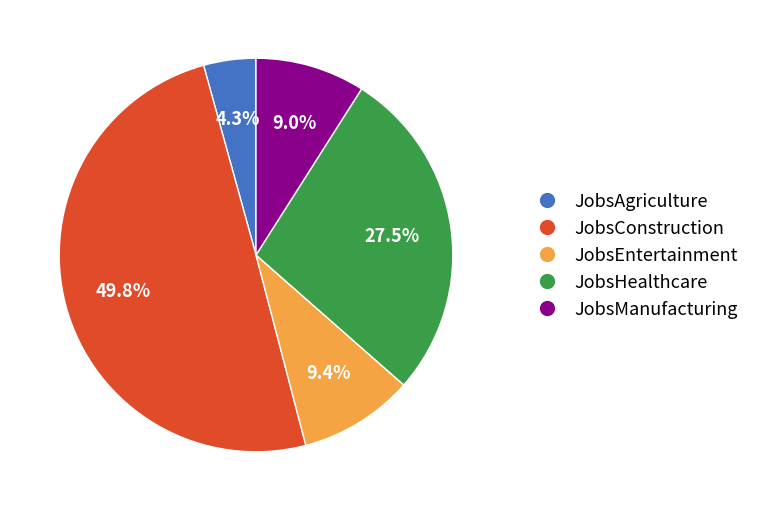

Which has a higher value, JobsManufacturing or JobsConstruction?

JobsConstruction